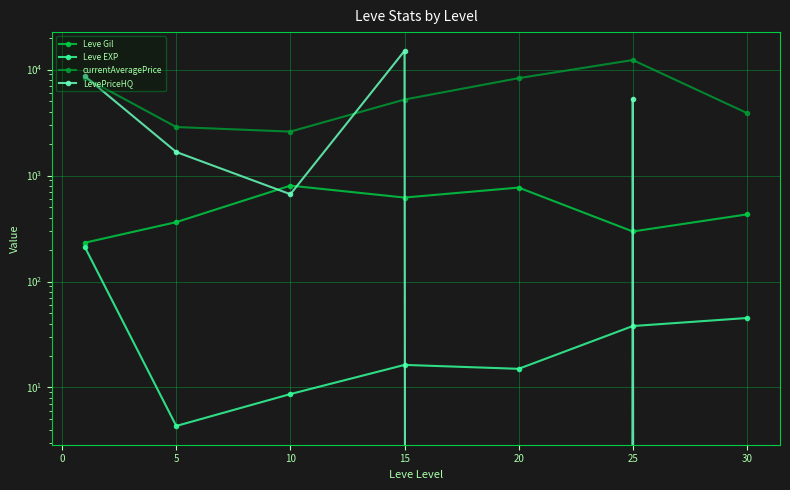

Which label corresponds to the smallest value in the chart?

20